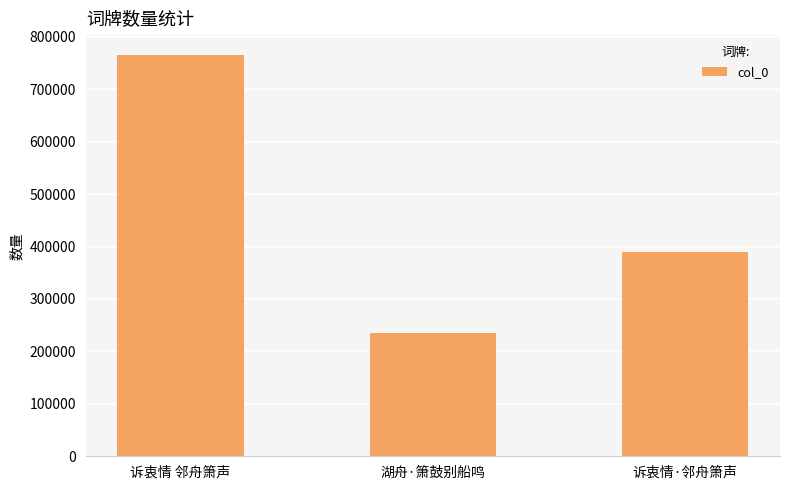

Between 湖舟·箫鼓别船鸣 and 诉衷情 邻舟箫声, which is larger?

诉衷情 邻舟箫声